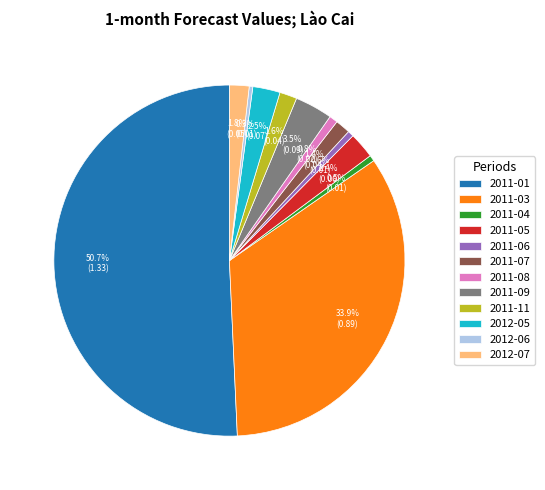

How many slices are in this pie chart?

12